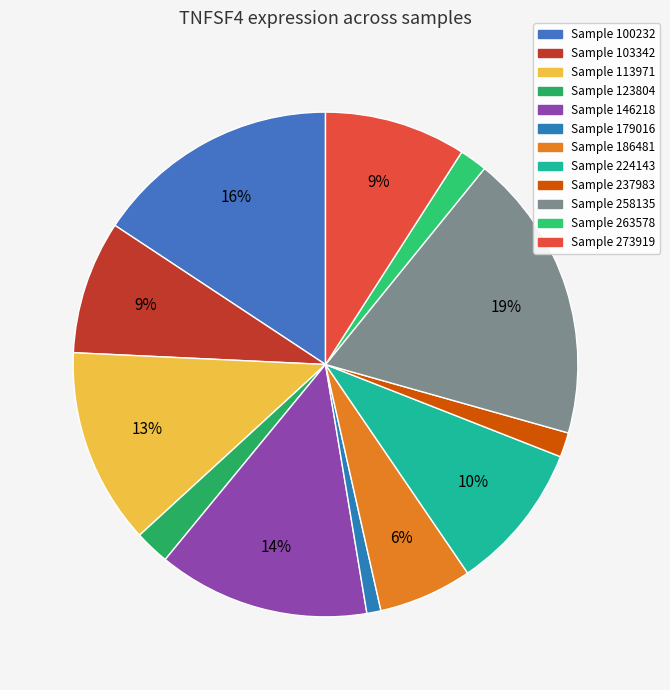

To the nearest percent, what is the average slice percentage?

8%